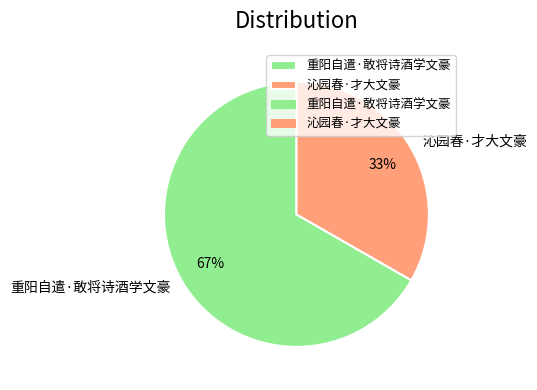

Count the number of slices in the pie.

2